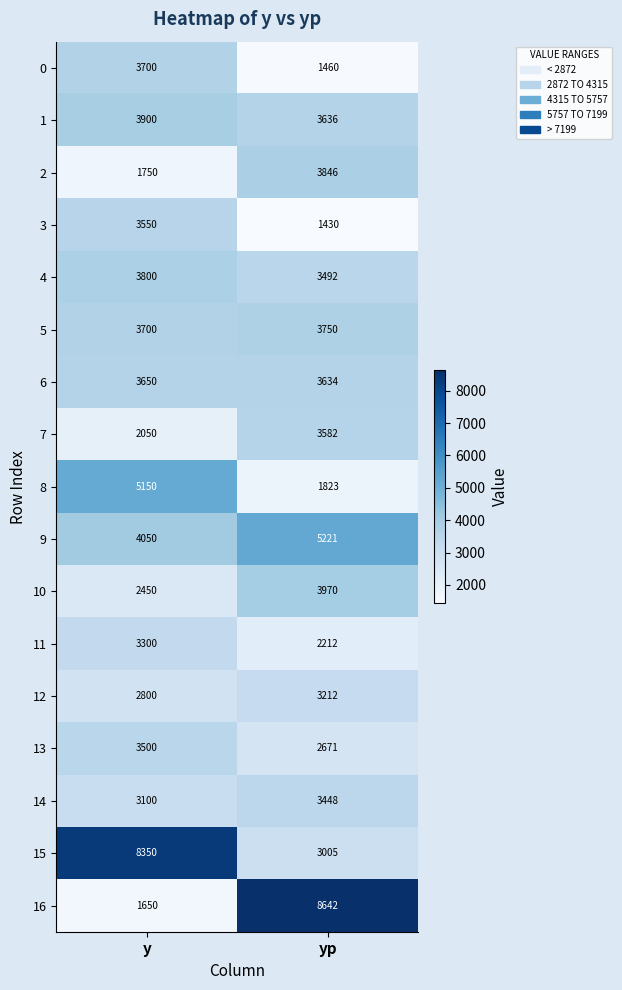

True or false: 13 has a value of 3992 at yp.

False